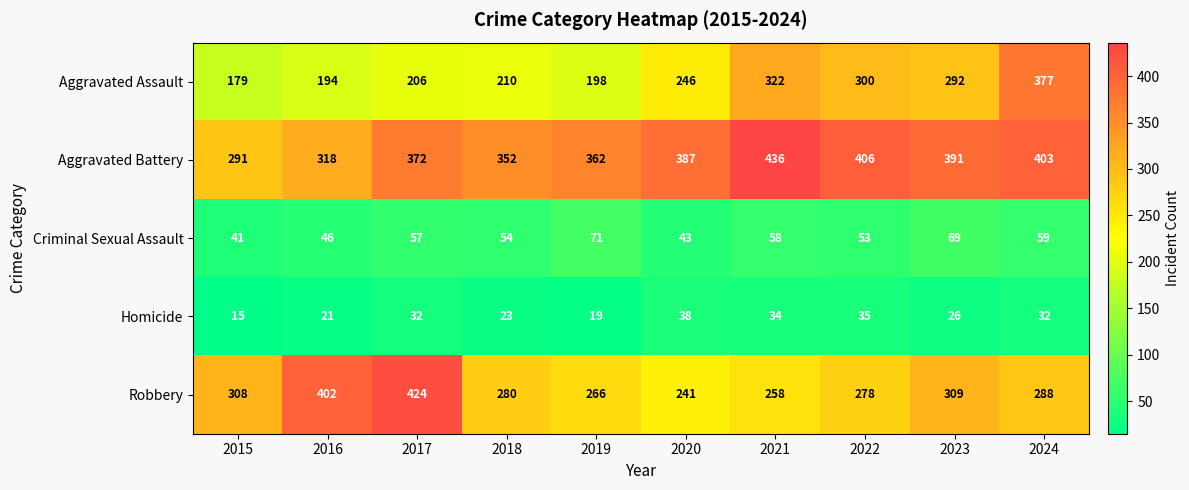

What is the sum of all Aggravated Assault values?

2524